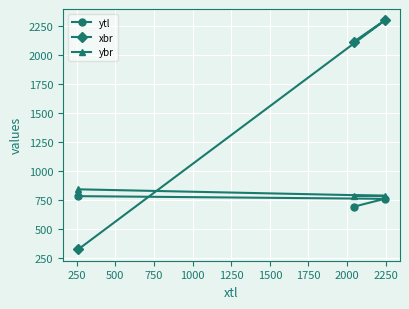

Which series has the widest spread of values?

xbr